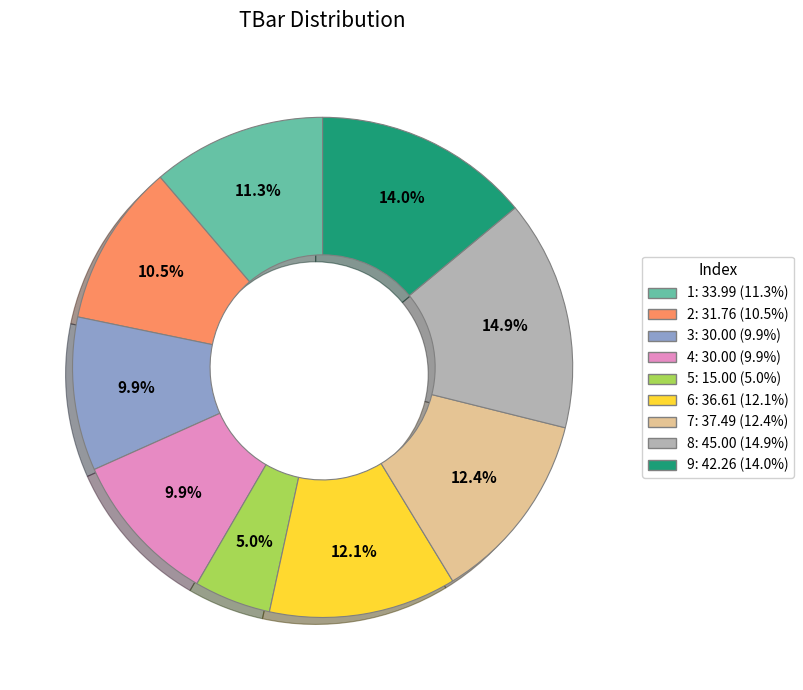

To the nearest percent, what percentage of the pie is 4?

10%